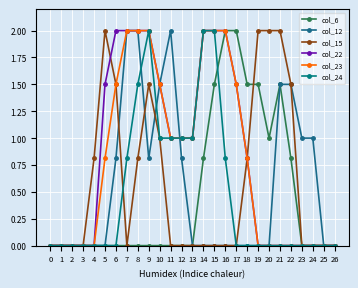

Reading right to left, list all the values displayed in this chart.

col_6: 0.0	0.0	0.0	0.0	0.8	1.5	1.0	1.5	1.5	2.0	2.0	1.5	0.8	0.0	0.0	0.0	0.0	0.0	0.0	0.0	0.0	0.0	0.0	0.0	0.0	0.0	0.0
col_12: 0.0	0.0	1.0	1.0	1.5	1.5	0.0	0.0	0.0	0.0	0.0	0.0	0.0	0.0	0.8	2.0	1.5	0.8	2.0	2.0	0.8	0.0	0.0	0.0	0.0	0.0	0.0
col_15: 0.0	0.0	0.0	0.0	1.5	2.0	2.0	2.0	0.8	0.0	0.0	0.0	0.0	0.0	0.0	0.0	1.0	1.5	0.8	0.0	1.5	2.0	0.8	0.0	0.0	0.0	0.0
col_22: 0.0	0.0	0.0	0.0	0.0	0.0	0.0	0.0	0.8	1.5	2.0	2.0	2.0	1.0	1.0	1.0	1.5	2.0	2.0	2.0	2.0	1.5	0.0	0.0	0.0	0.0	0.0
col_23: 0.0	0.0	0.0	0.0	0.0	0.0	0.0	0.0	0.8	1.5	2.0	2.0	2.0	1.0	1.0	1.0	1.5	2.0	2.0	2.0	1.5	0.8	0.0	0.0	0.0	0.0	0.0
col_24: 0.0	0.0	0.0	0.0	0.0	0.0	0.0	0.0	0.0	0.0	0.8	2.0	2.0	1.0	1.0	1.0	1.0	2.0	1.5	0.8	0.0	0.0	0.0	0.0	0.0	0.0	0.0